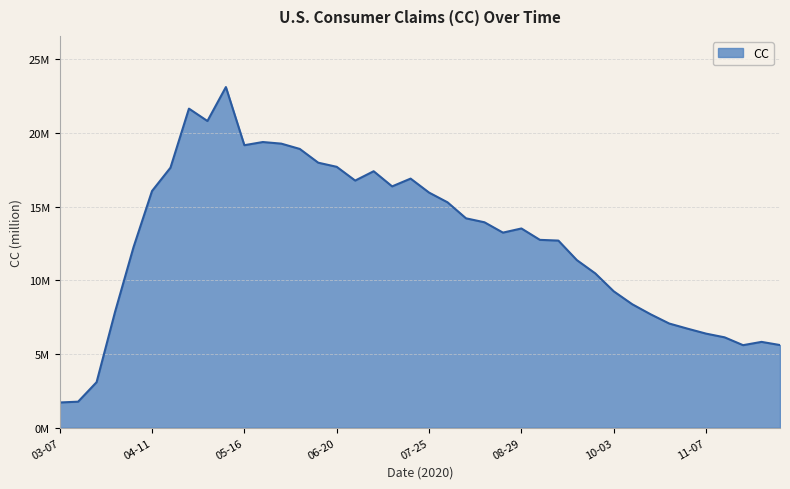

List the labels in order of value, largest first.

2020-05-09, 2020-04-25, 2020-05-02, 2020-05-23, 2020-05-30, 2020-05-16, 2020-06-06, 2020-06-13, 2020-06-20, 2020-04-18, 2020-07-04, 2020-07-18, 2020-06-27, 2020-07-11, 2020-04-11, 2020-07-25, 2020-08-01, 2020-08-08, 2020-08-15, 2020-08-29, 2020-08-22, 2020-09-05, 2020-09-12, 2020-04-04, 2020-09-19, 2020-09-26, 2020-10-03, 2020-10-10, 2020-03-28, 2020-10-17, 2020-10-24, 2020-10-31, 2020-11-07, 2020-11-14, 2020-11-28, 2020-12-05, 2020-11-21, 2020-03-21, 2020-03-14, 2020-03-07